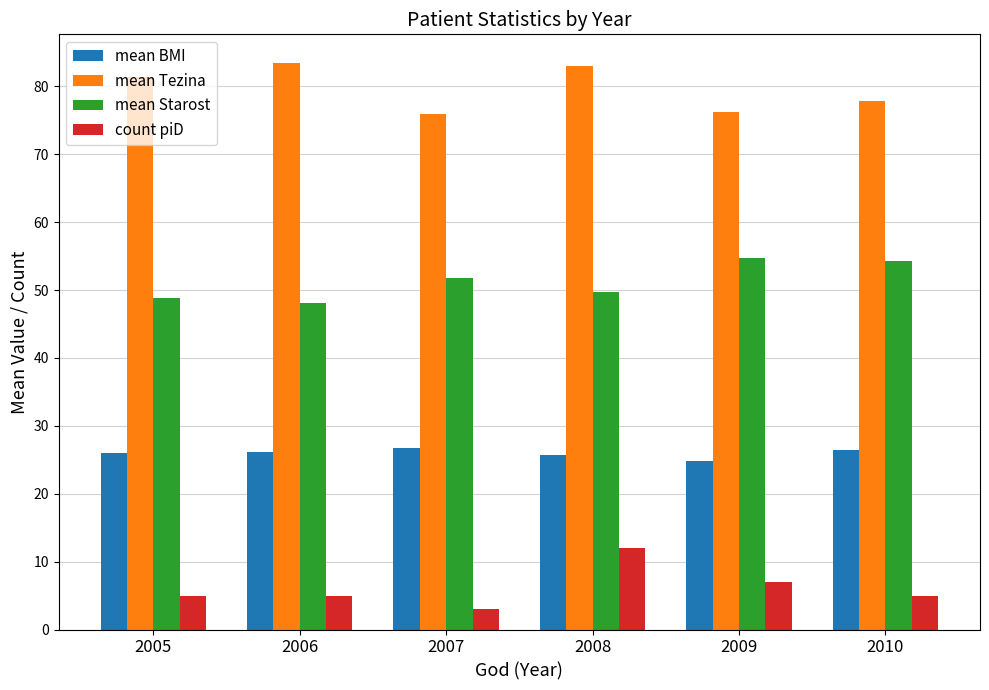

What is the spread (max minus min) of values at 2009?

69.2